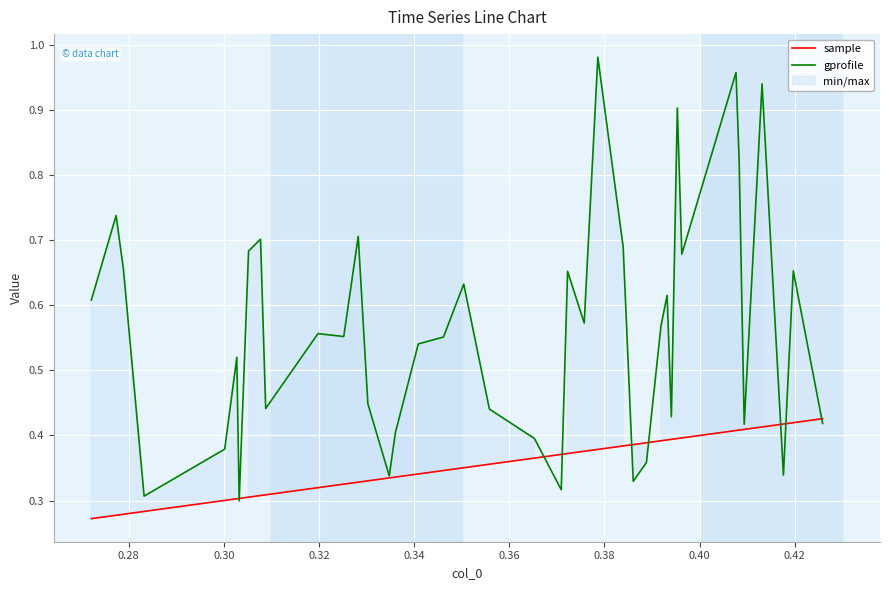

Rank the series by their average value, from lowest to highest.

sample, gprofile